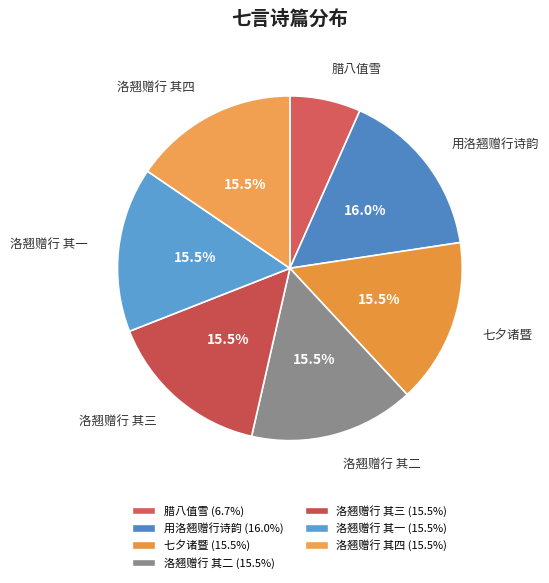

How much of the chart is everything except 七夕诸暨?

84.5%